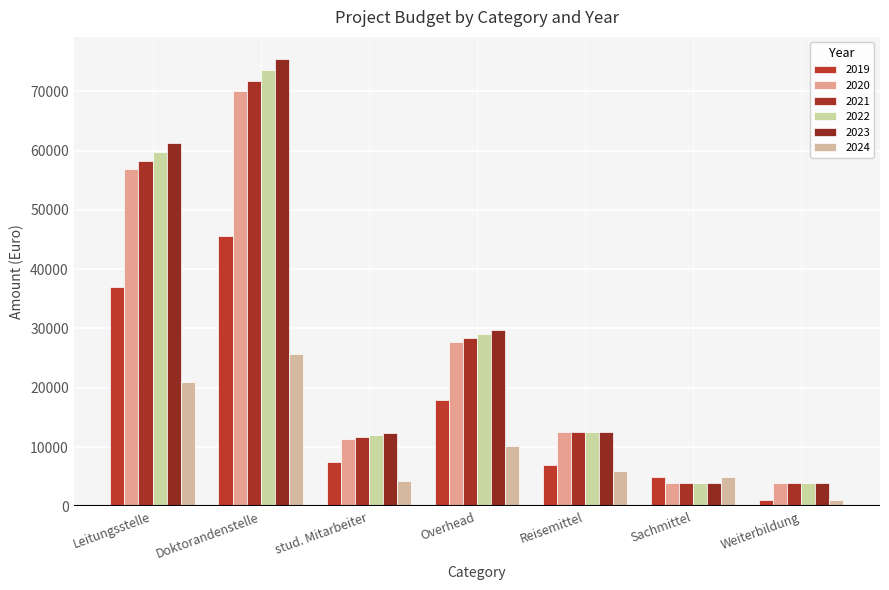

The value of 2024 at Doktorandenstelle is 25758.4. True or false?

True